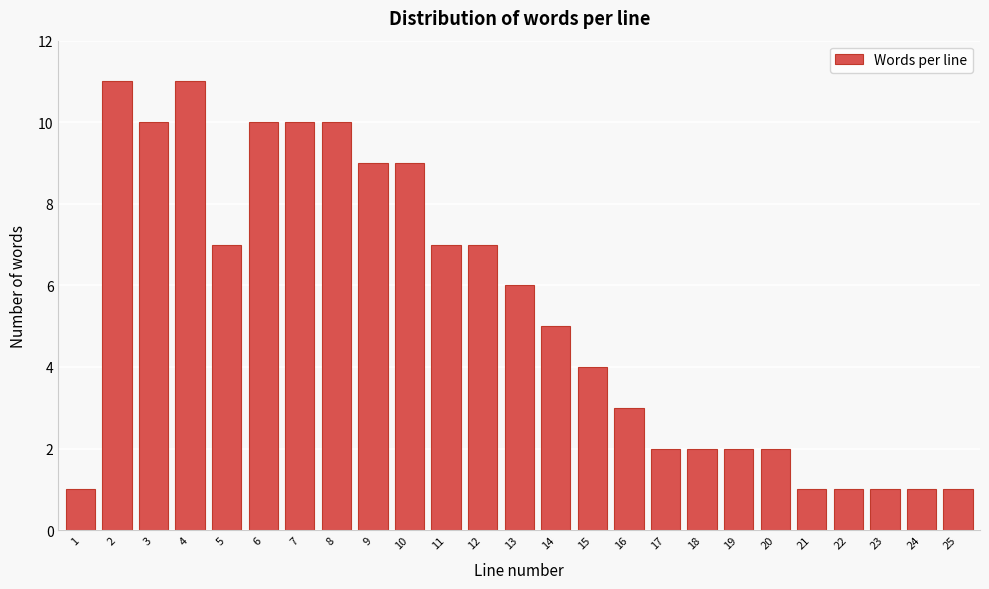

Reading left to right, extract all data points from this chart.

1=1	2=11	3=10	4=11	5=7	6=10	7=10	8=10	9=9	10=9	11=7	12=7	13=6	14=5	15=4	16=3	17=2	18=2	19=2	20=2	21=1	22=1	23=1	24=1	25=1